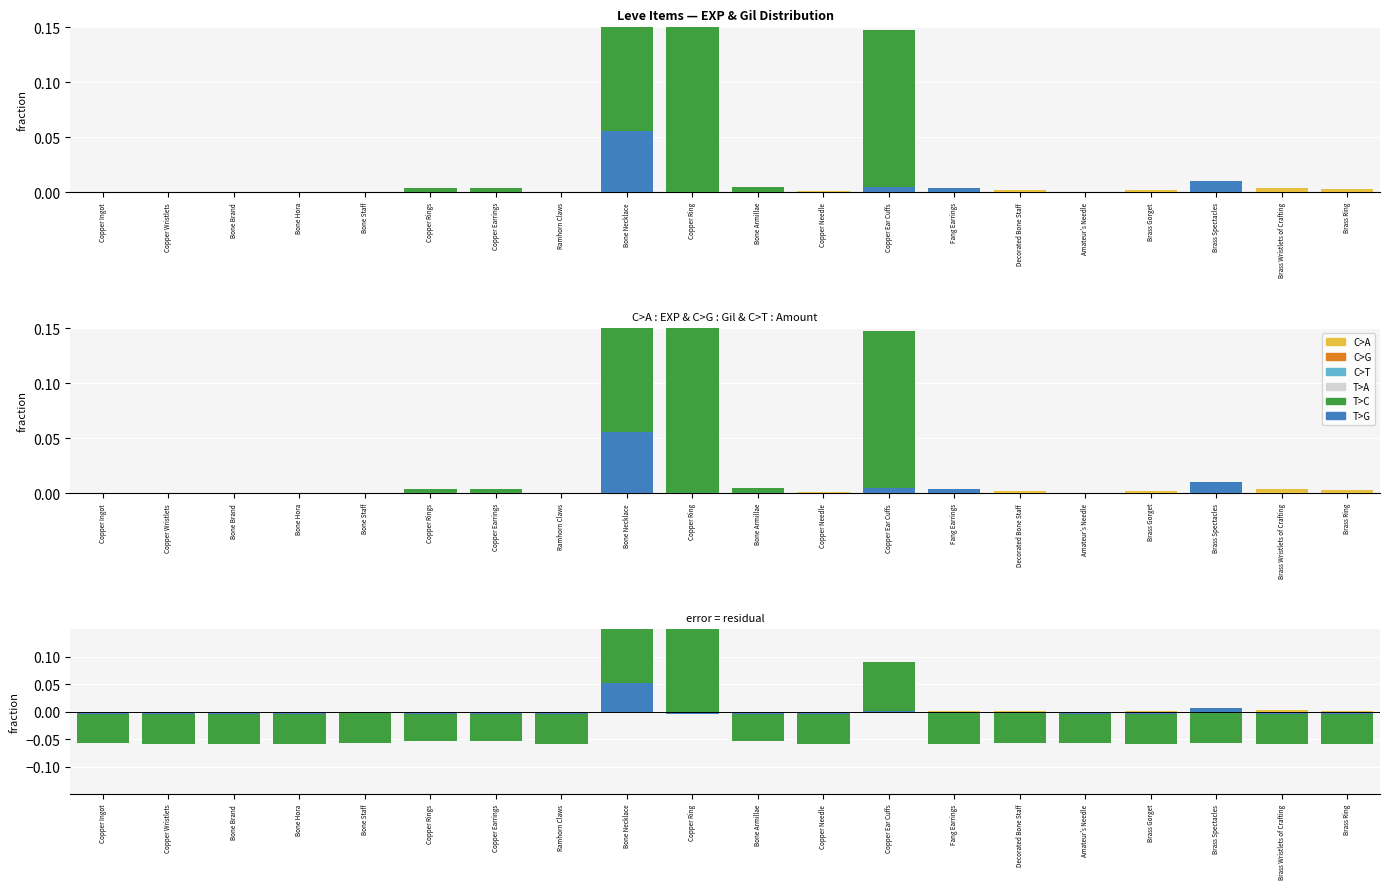

Which category has the lowest value across all series?

Copper Wristlets